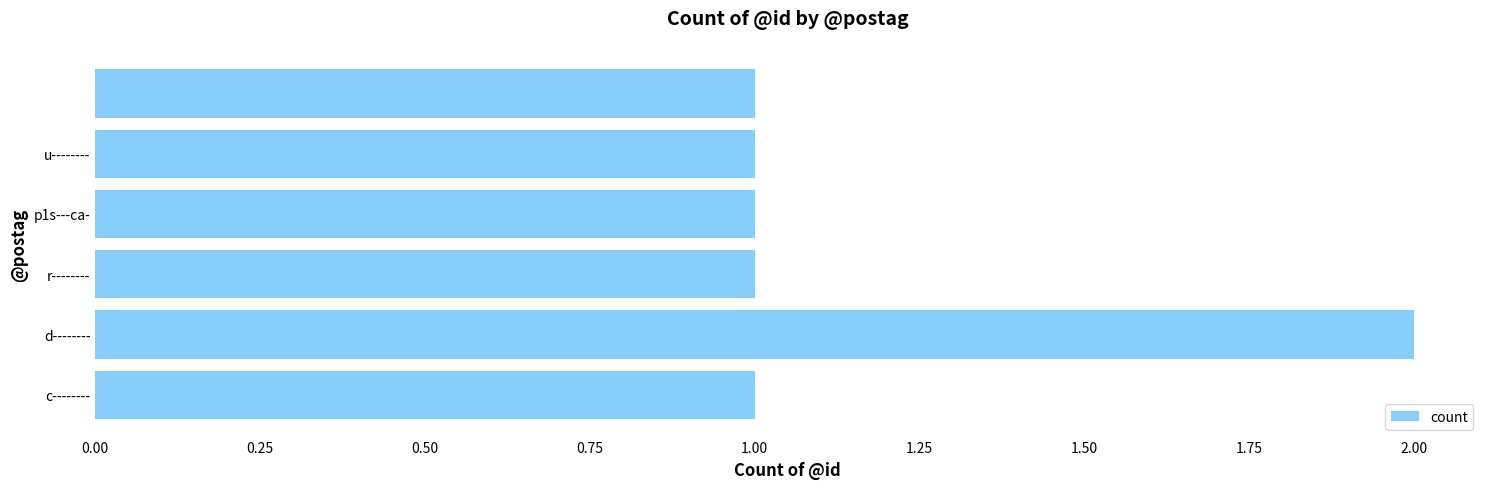

What is the difference between the maximum and minimum values?

1